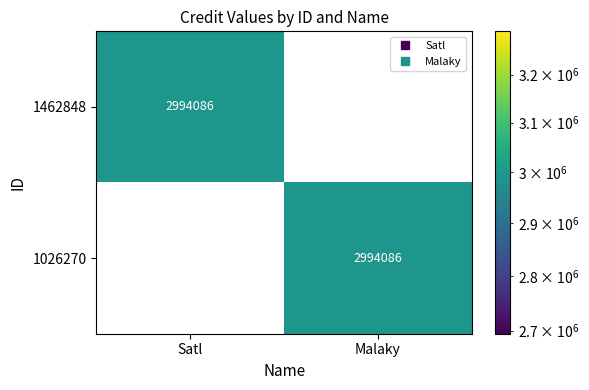

At Malaky, list the series in order from largest to smallest.

1026270, 1462848